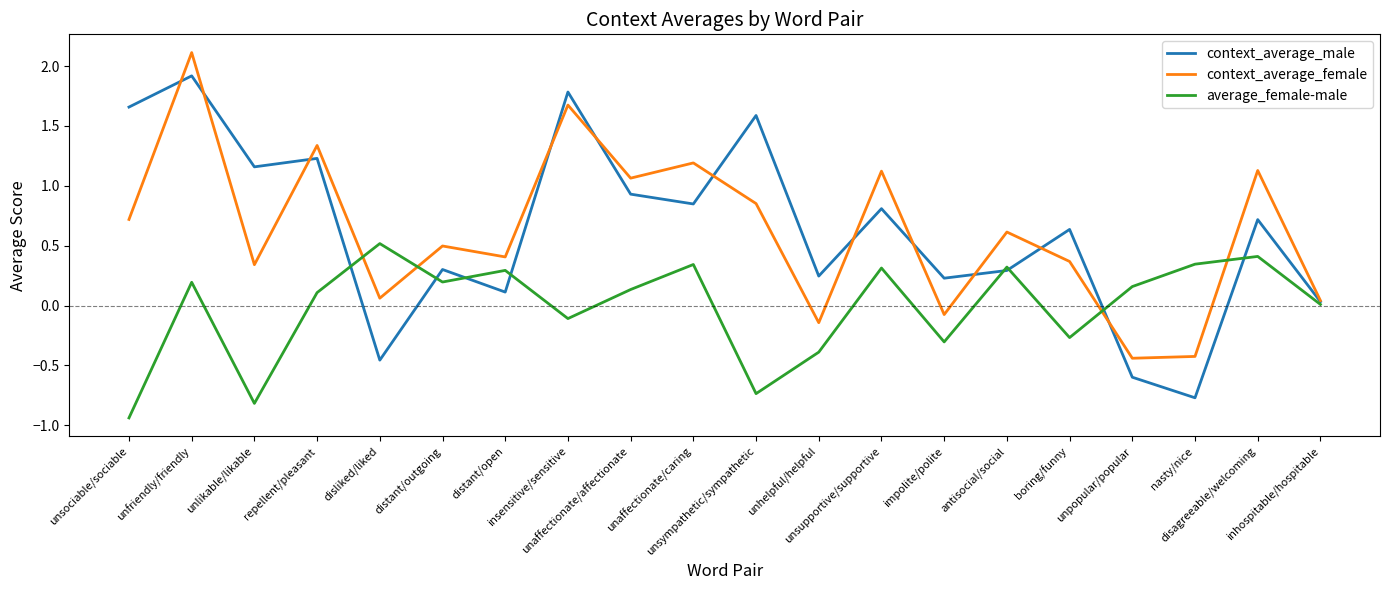

At which label does average_female-male reach its peak?

disliked/liked